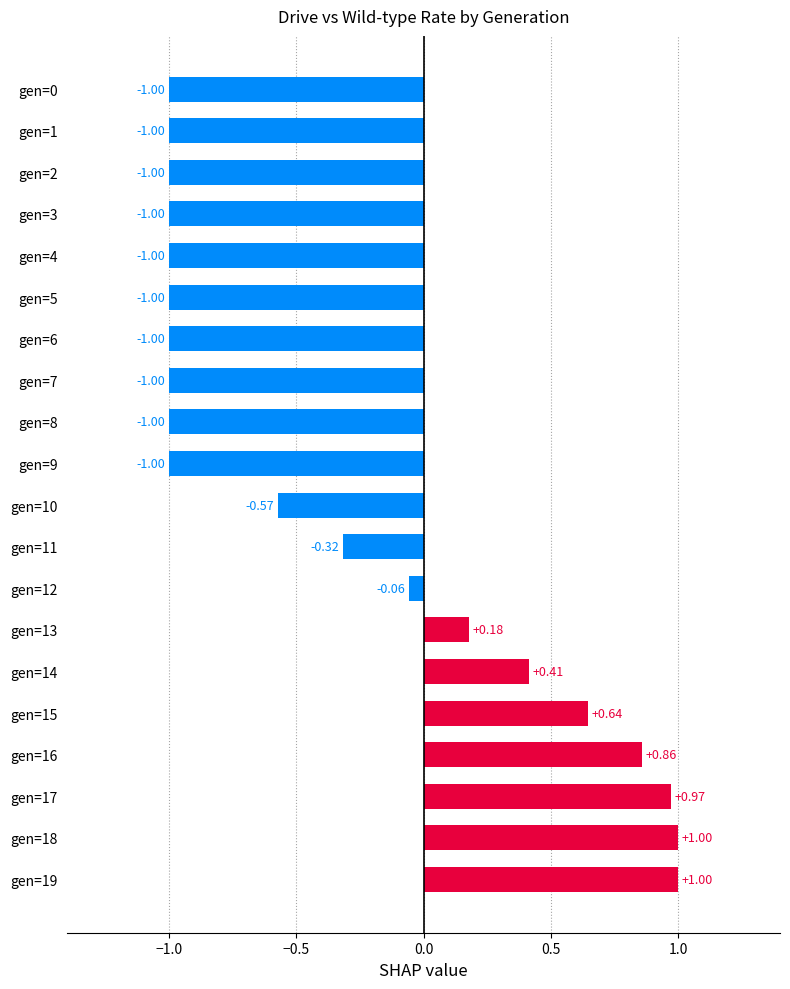

Count the number of categories in the chart.

20